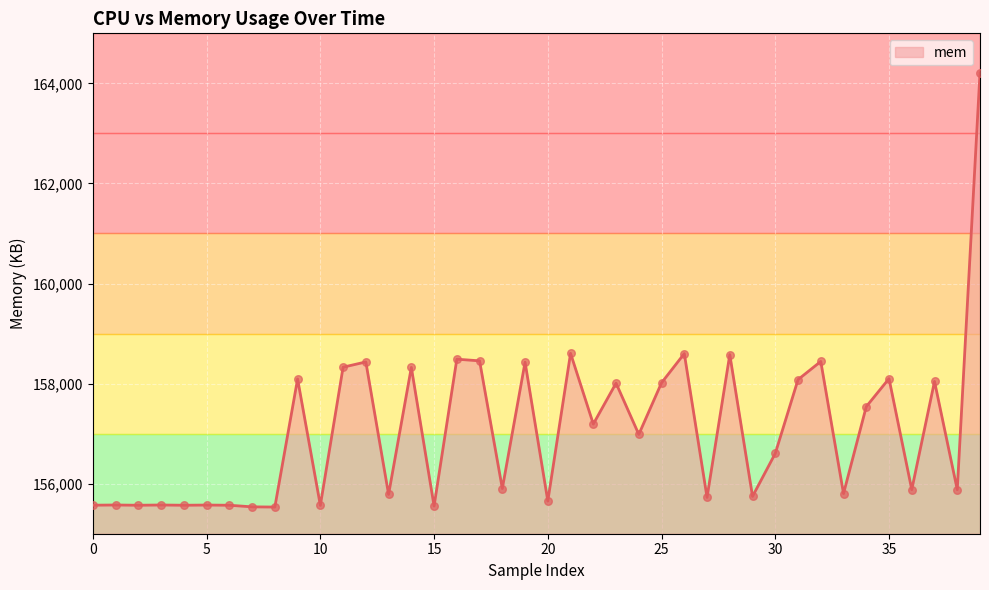

What is the smallest value displayed?

155533